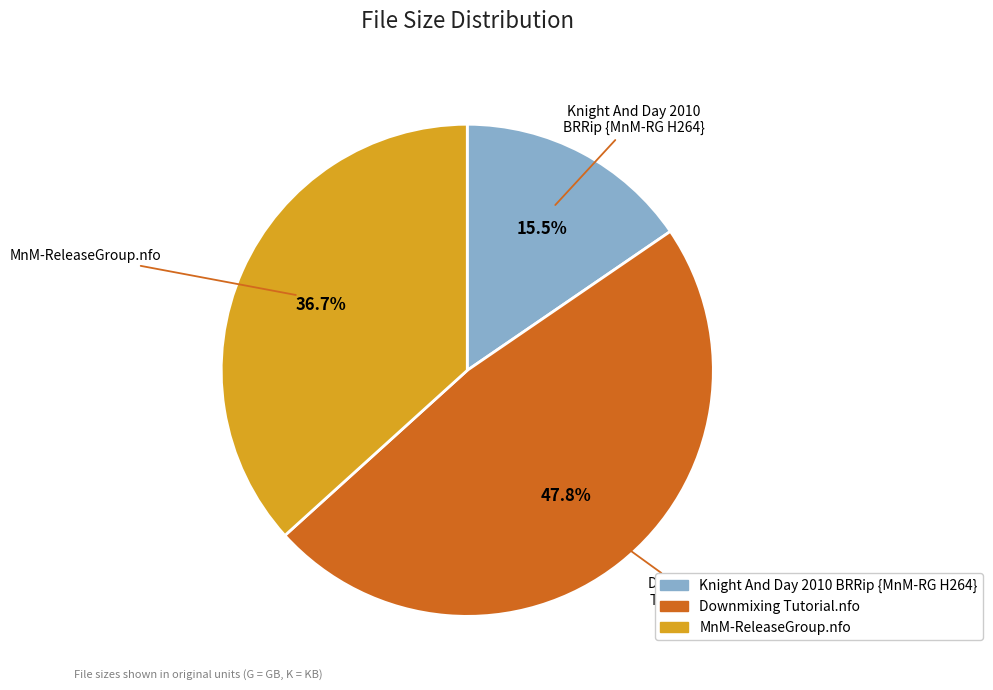

To the nearest percent, what is the difference between the largest and smallest slice percentages?

32%